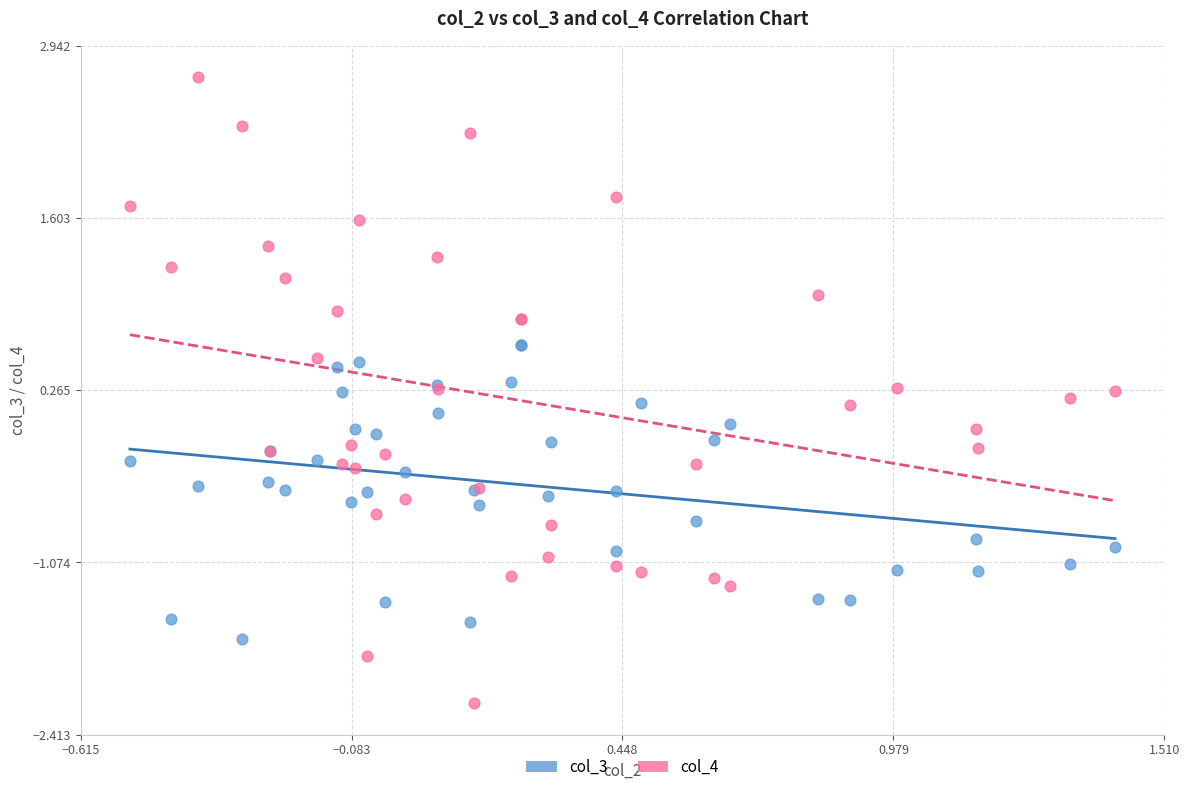

Which series contains the highest Y value?

col_4